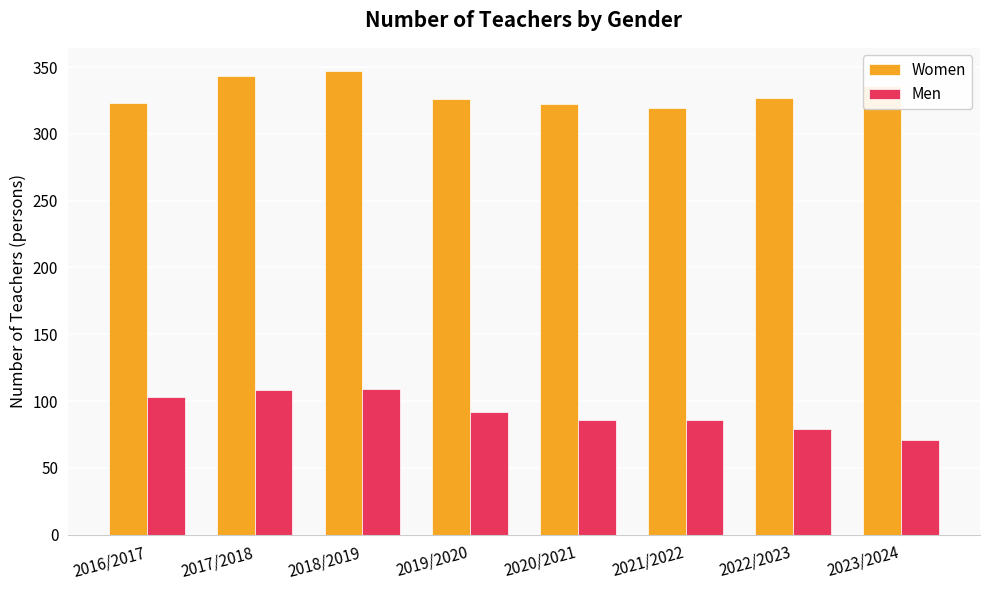

What is the maximum value for Women?

347